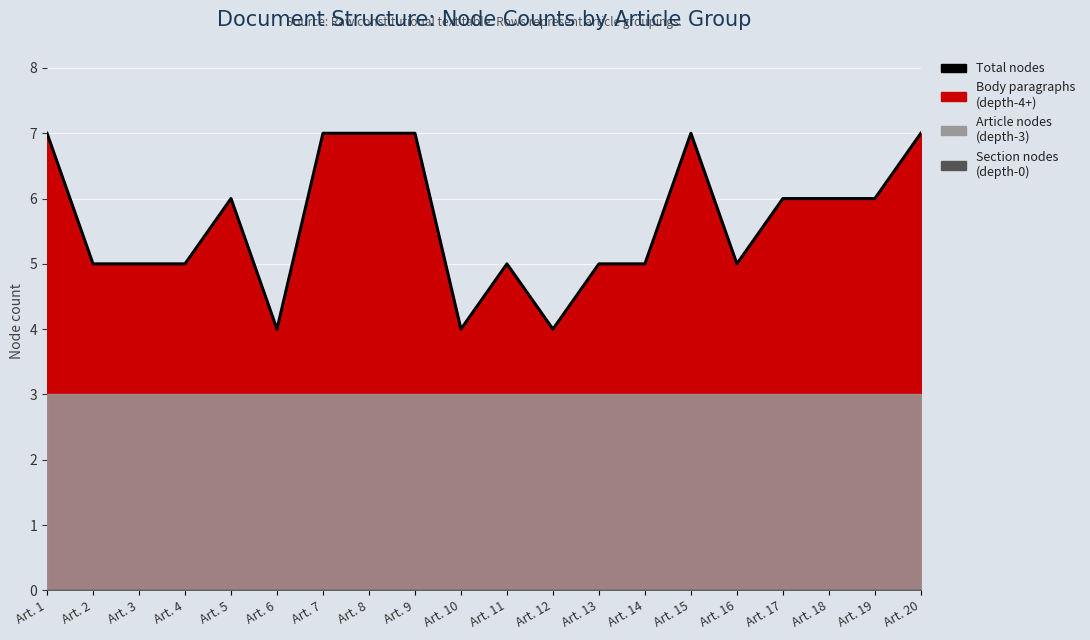

The chart shows a value of 7 at Art. 4. True or false?

False